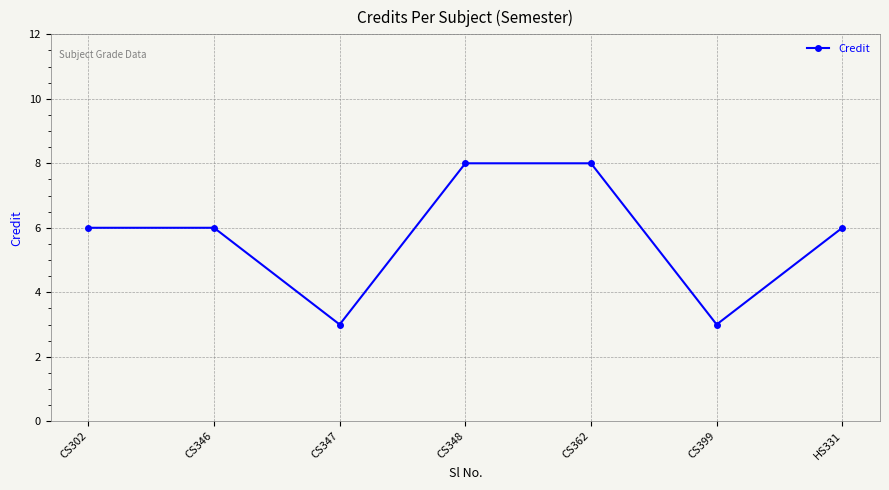

What is the difference between the values at CS302 and CS347?

3